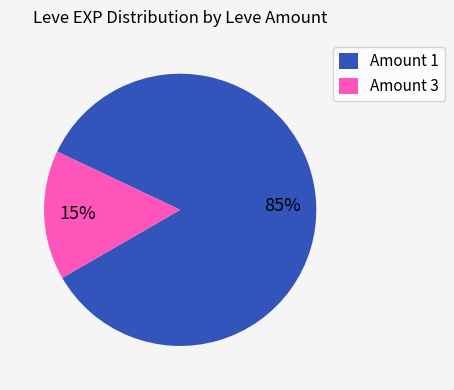

To the nearest percent, what portion does Amount 1 represent?

85%